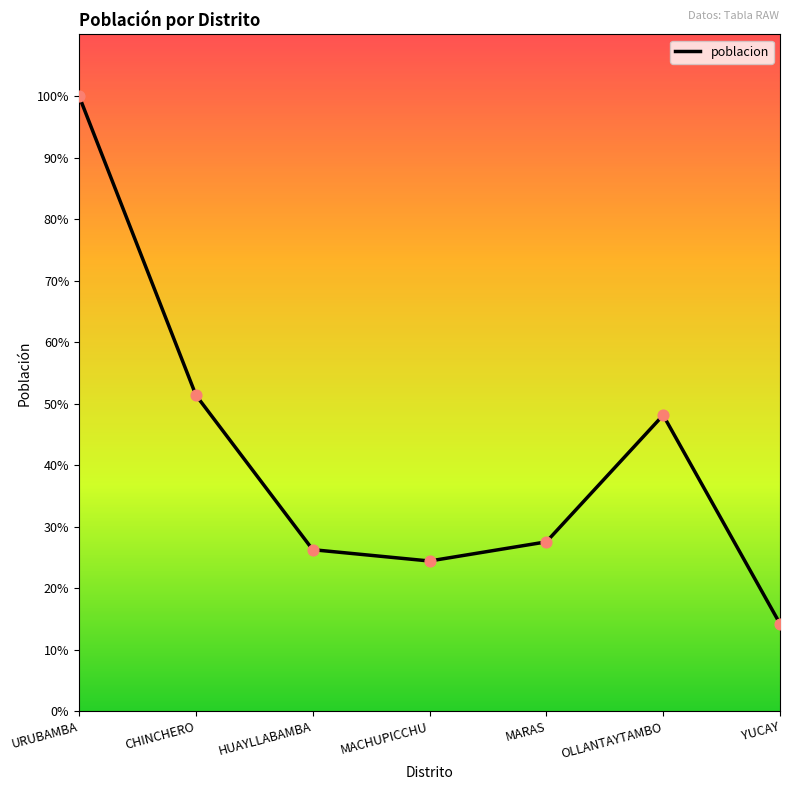

Which has a higher value, HUAYLLABAMBA or OLLANTAYTAMBO?

OLLANTAYTAMBO